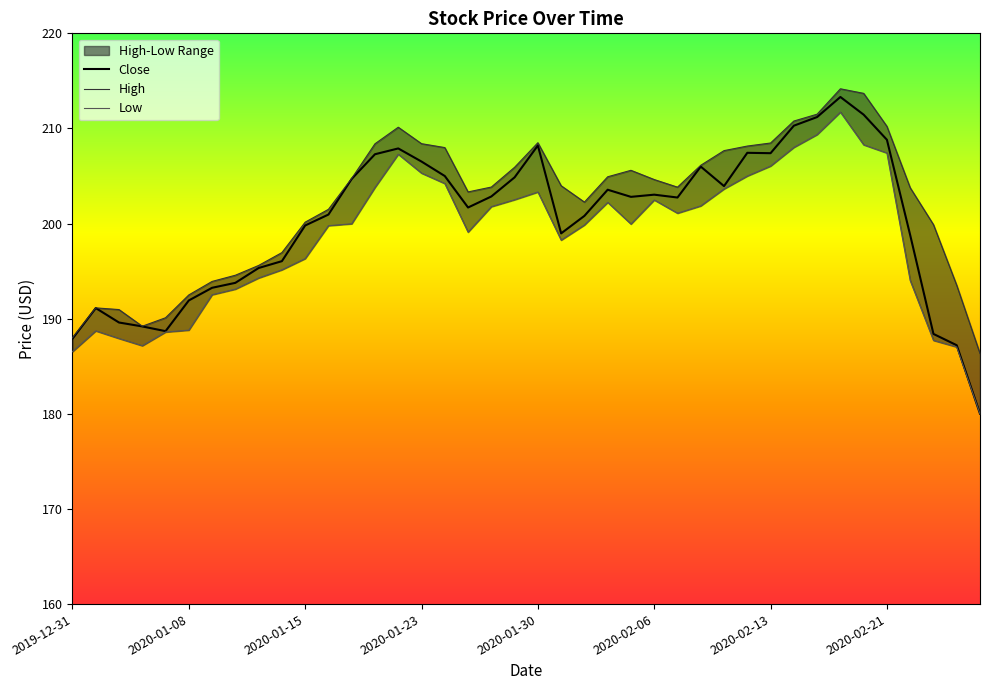

At how many categories does at least one series exceed 183?

40